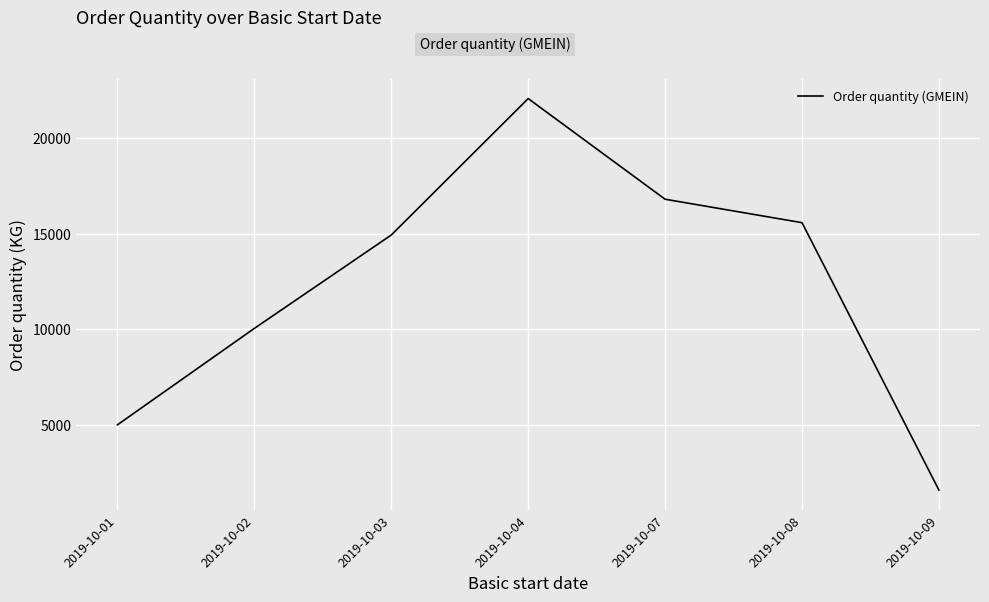

How many lines are shown in the chart?

1